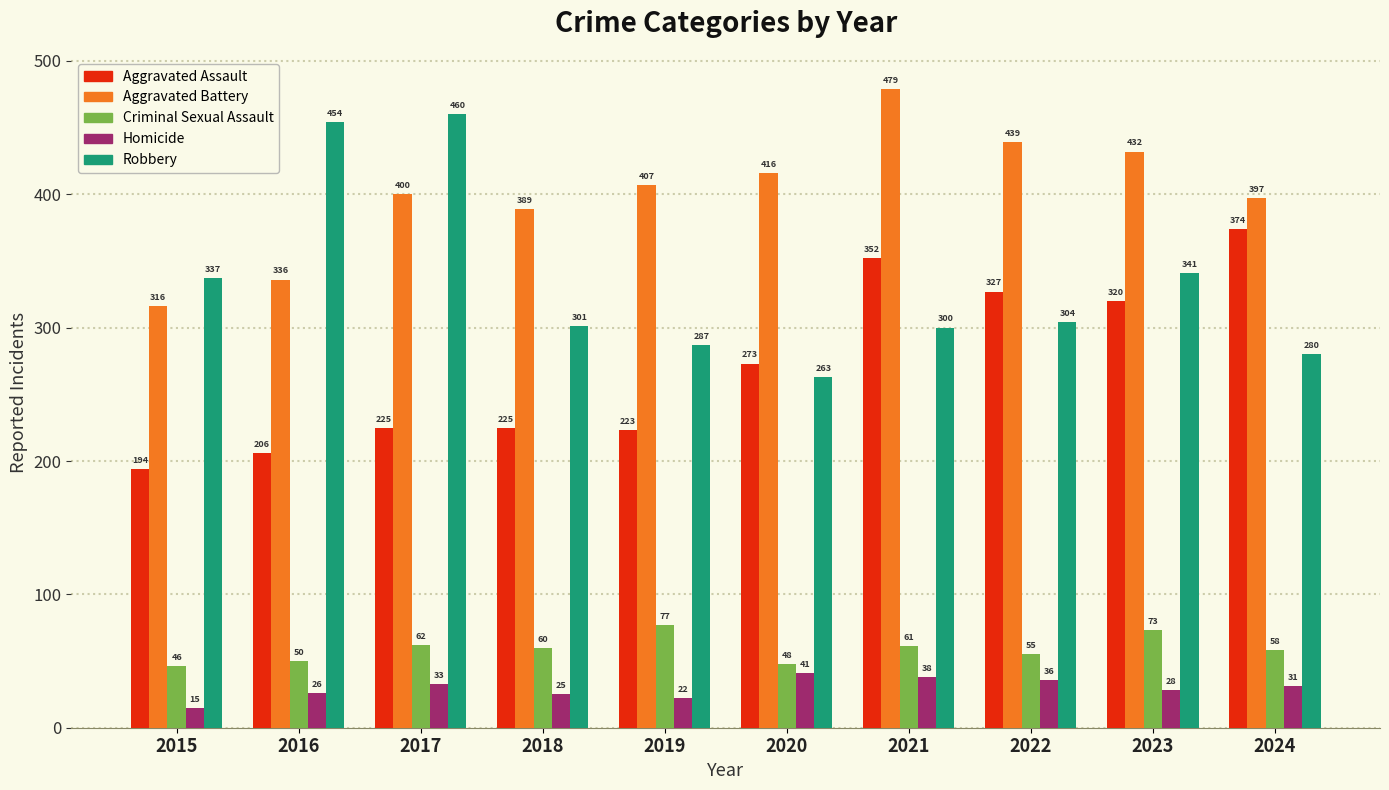

What is the sum of all Aggravated Battery values?

4011